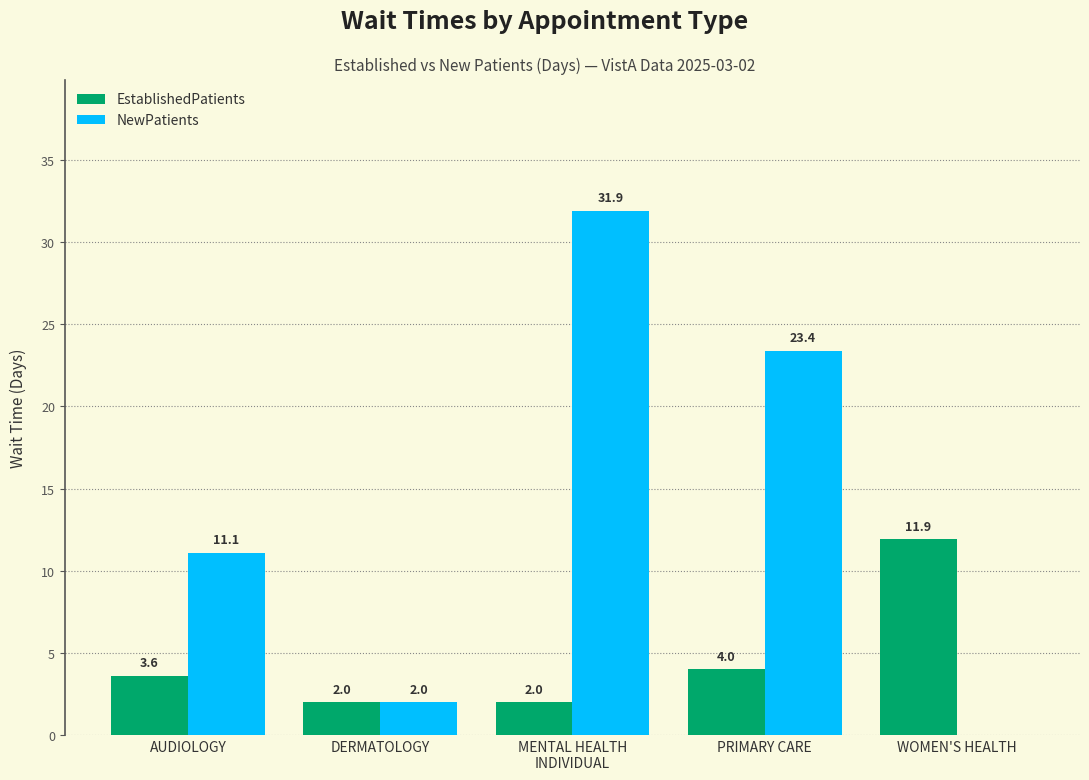

What is the approximate value of NewPatients at PRIMARY CARE?

23.4